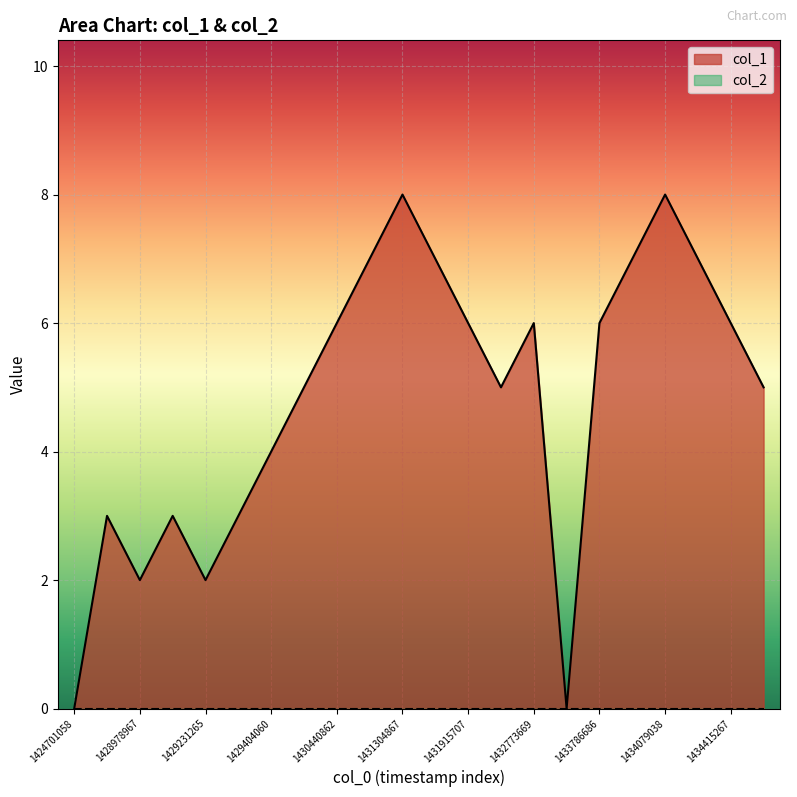

Reading left to right, what are all the values shown in this chart?

0	3	2	3	2	3	4	5	6	7	8	7	6	5	6	0	6	7	8	7	6	5